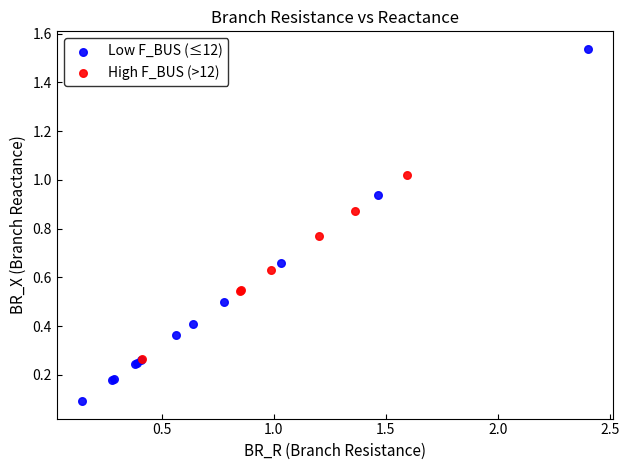

Which series reaches the maximum Y coordinate?

Low F_BUS (≤12)